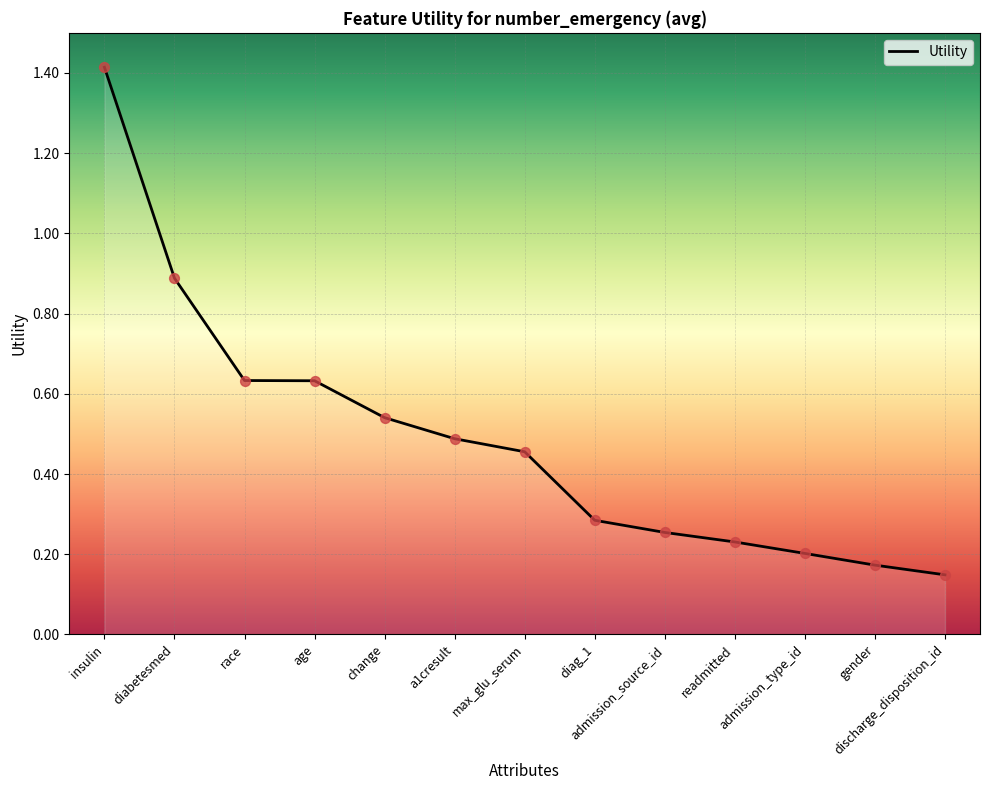

What is the change in value from age to diag_1?

-0.3